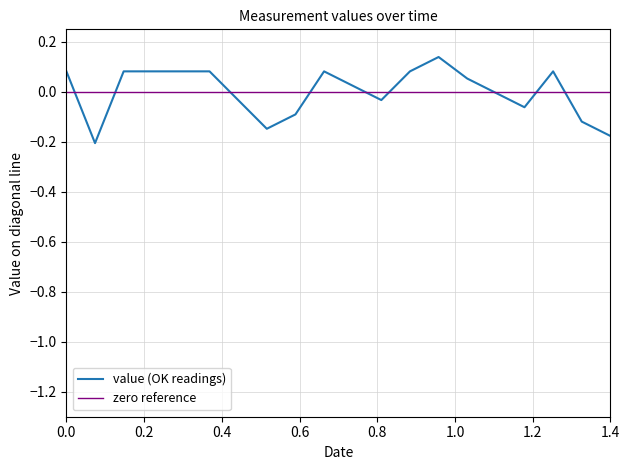

How many values are above zero?

11